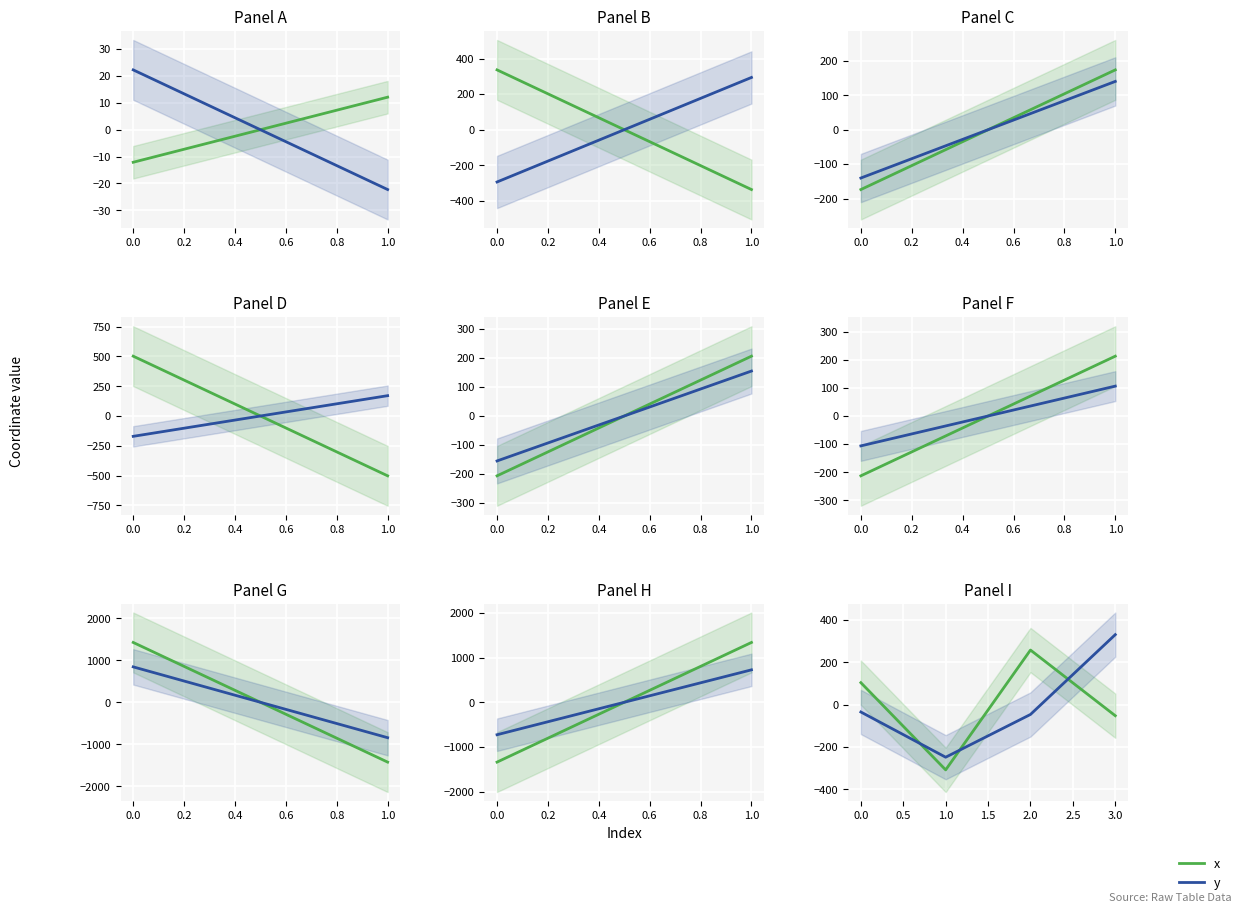

Between 2.0 and 0.0, which is larger?

2.0